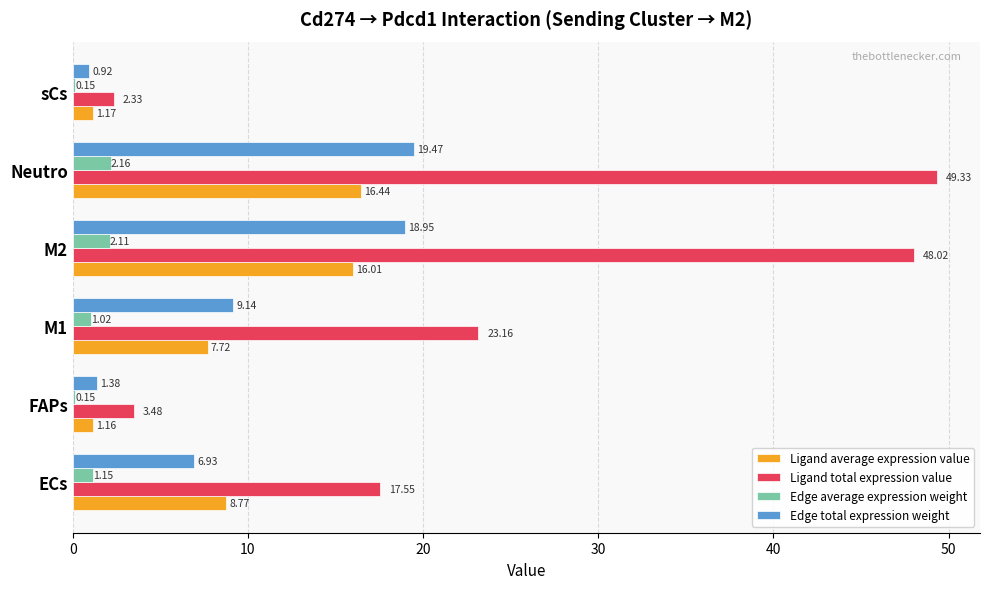

What is the sum of the Edge total expression weight values at M2 and FAPs?

20.3